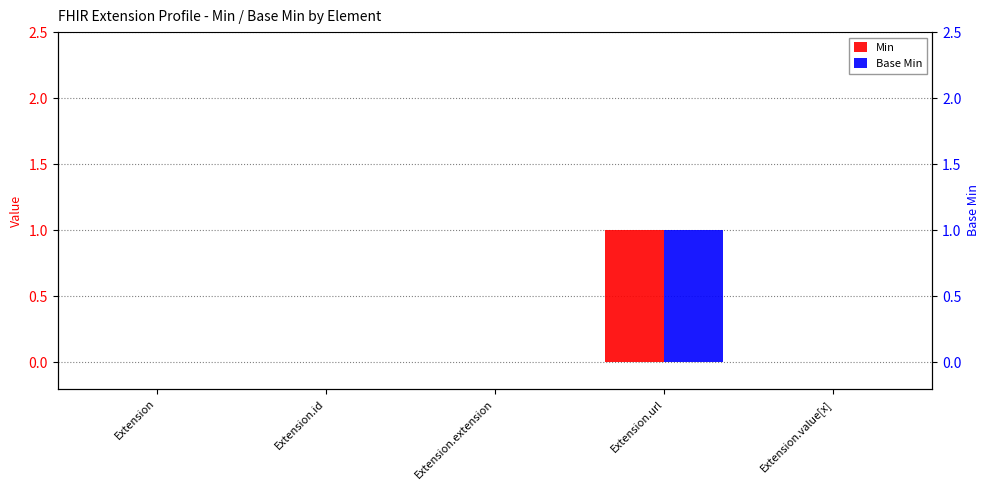

At which category does the chart reach its minimum across all series?

Extension